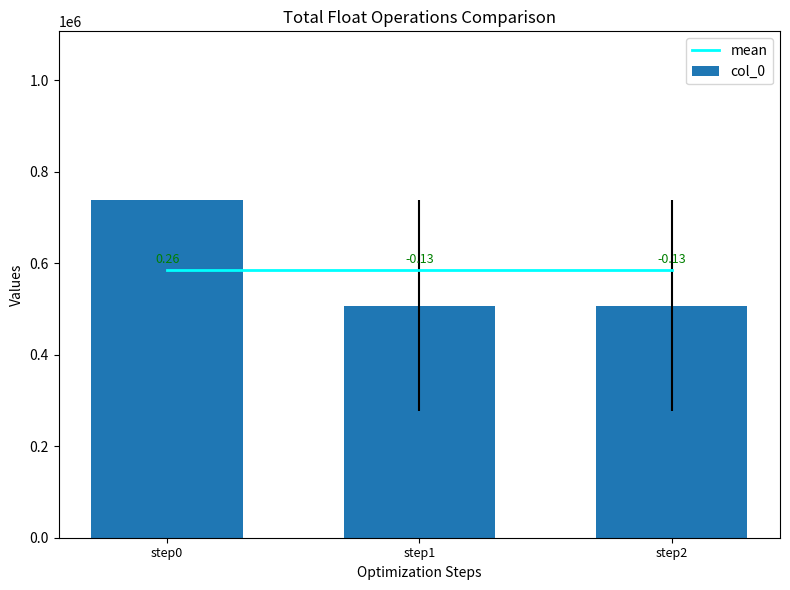

What is the difference between the col_0 values at step0 and step2?

230497